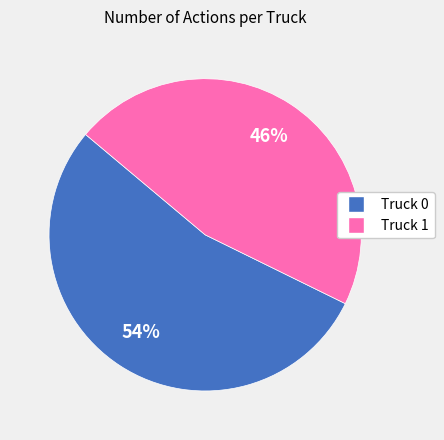

How many slices are in this pie chart?

2